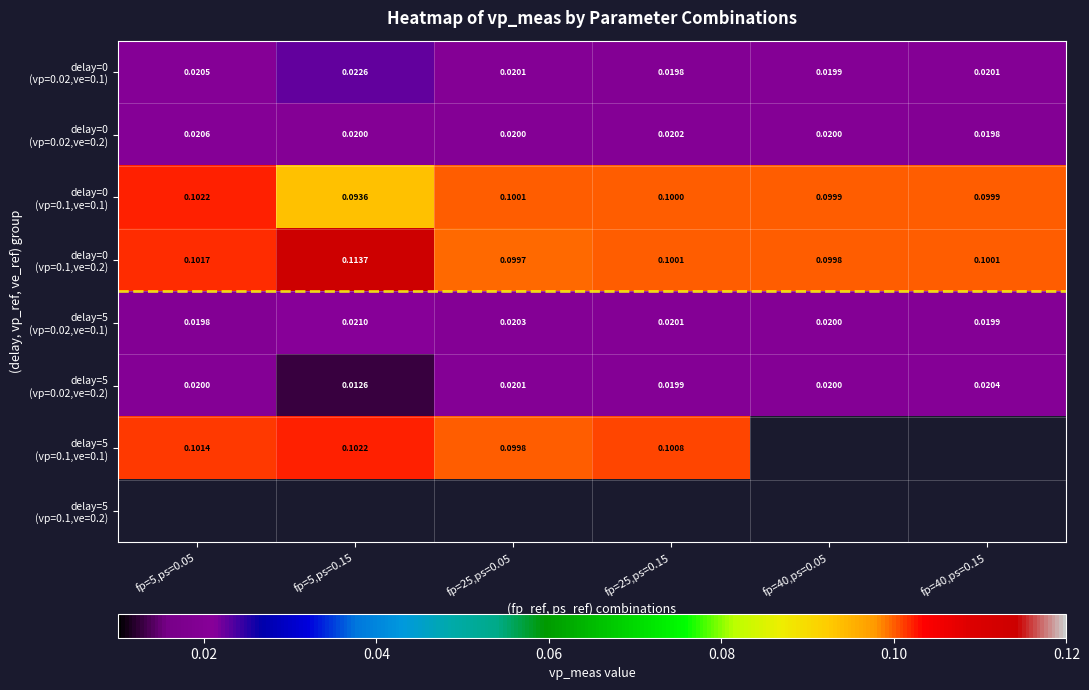

True or false: delay=0 (vp=0.02,ve=0.1) has a value of 0.0 at fp=25,ps=0.05.

True